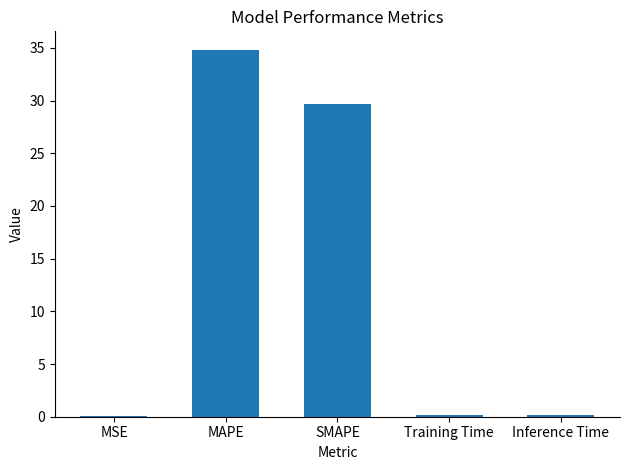

The value at SMAPE is 38.9. True or false?

False